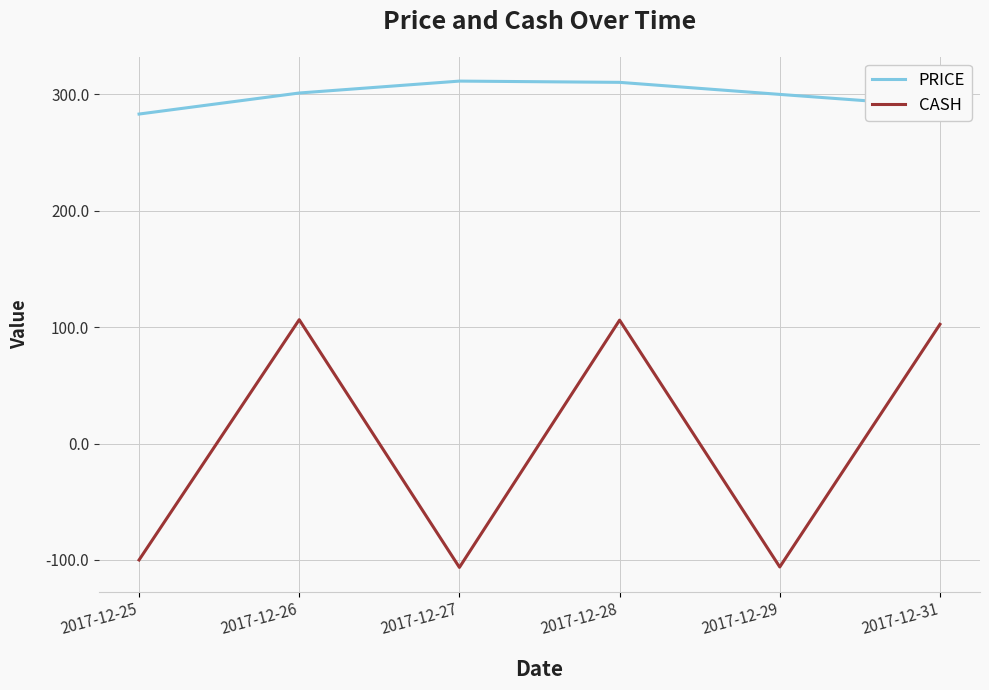

List the series in order of their overall mean, highest first.

PRICE, CASH